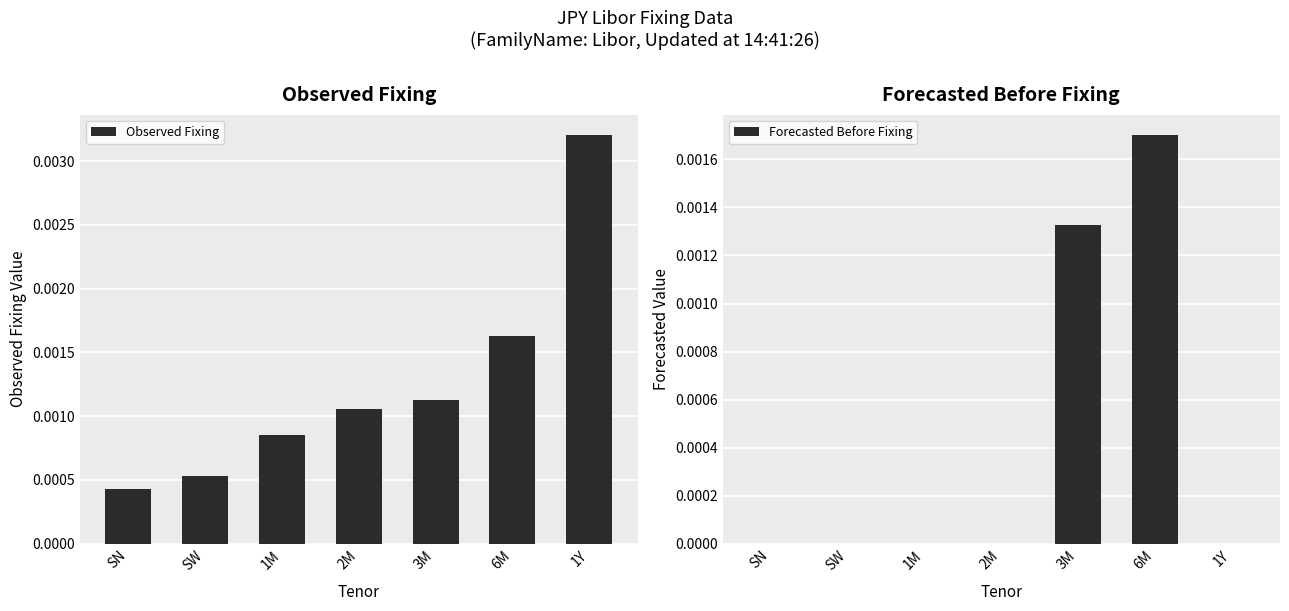

How many groups of bars are there?

7